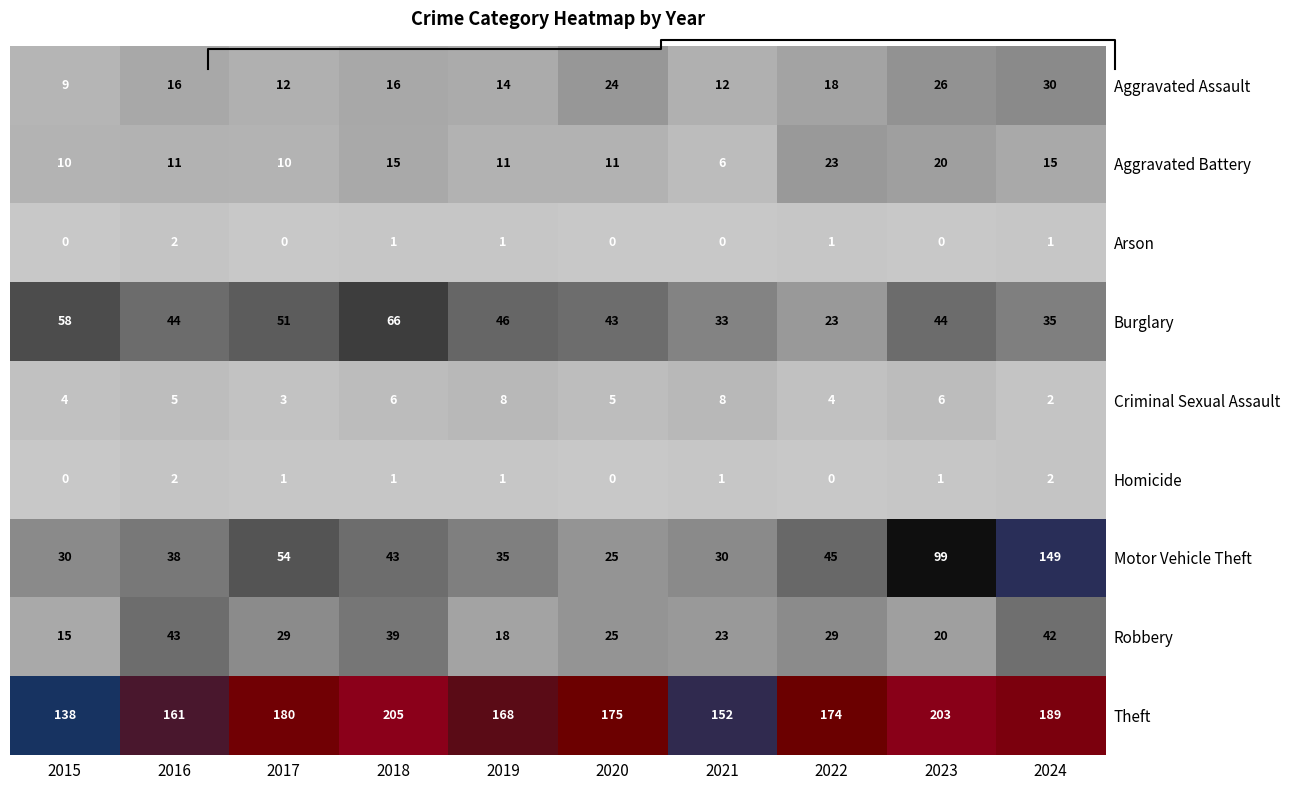

What is the lowest value of the Theft series?

138